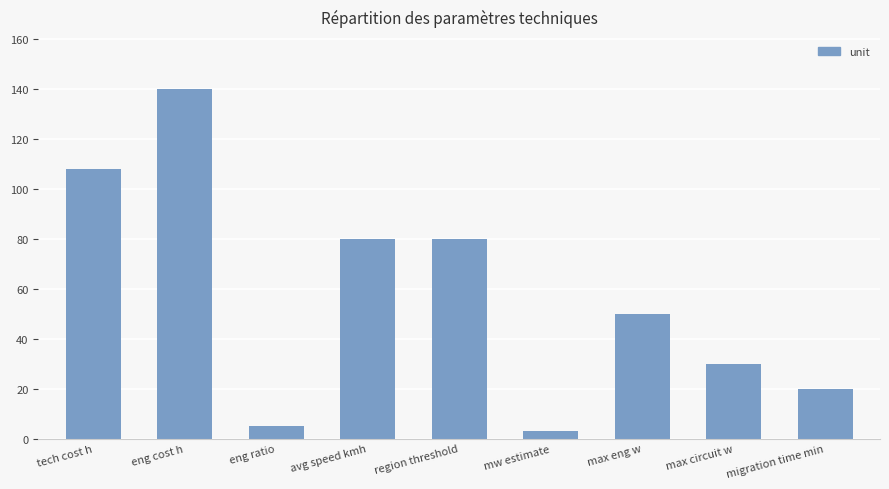

What is the value of the 6th bar from the left?

3